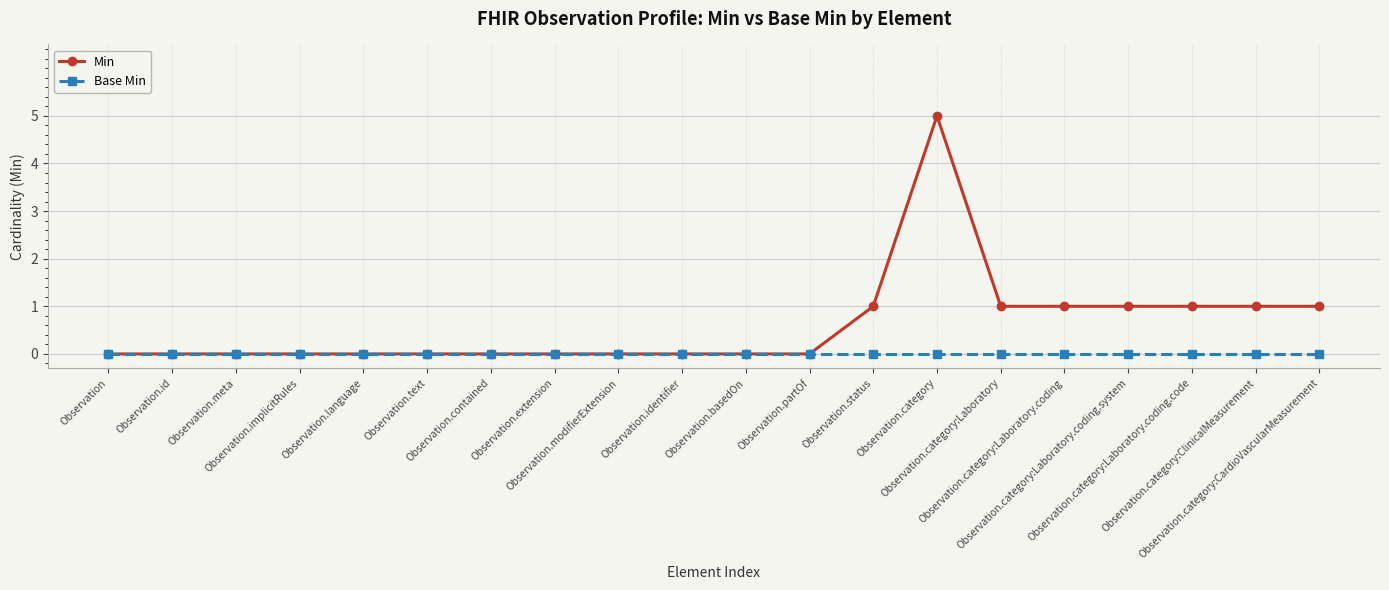

Which series has the widest spread of values?

Min